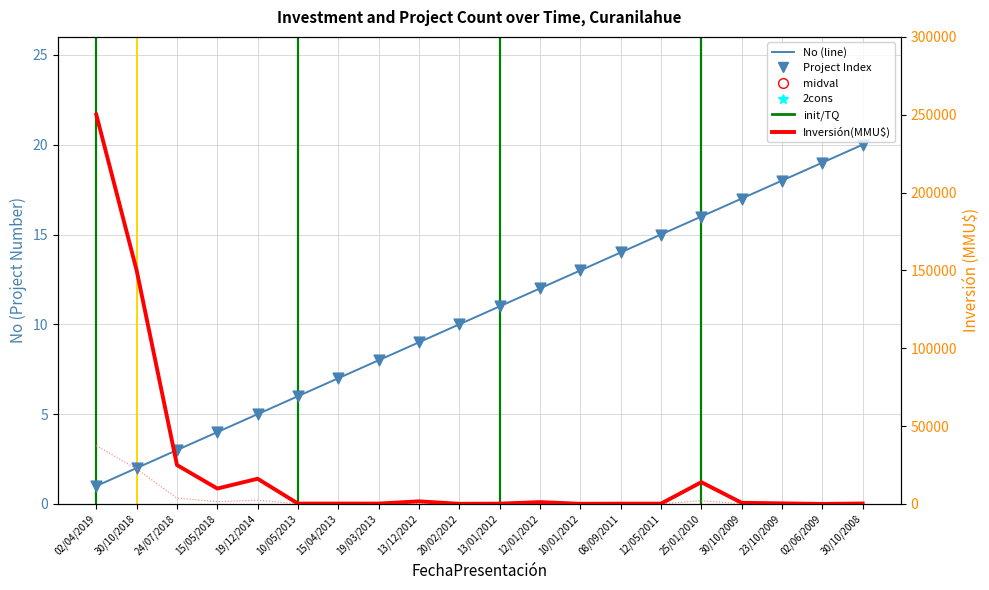

At which category is the sum across all series the highest?

02/04/2019